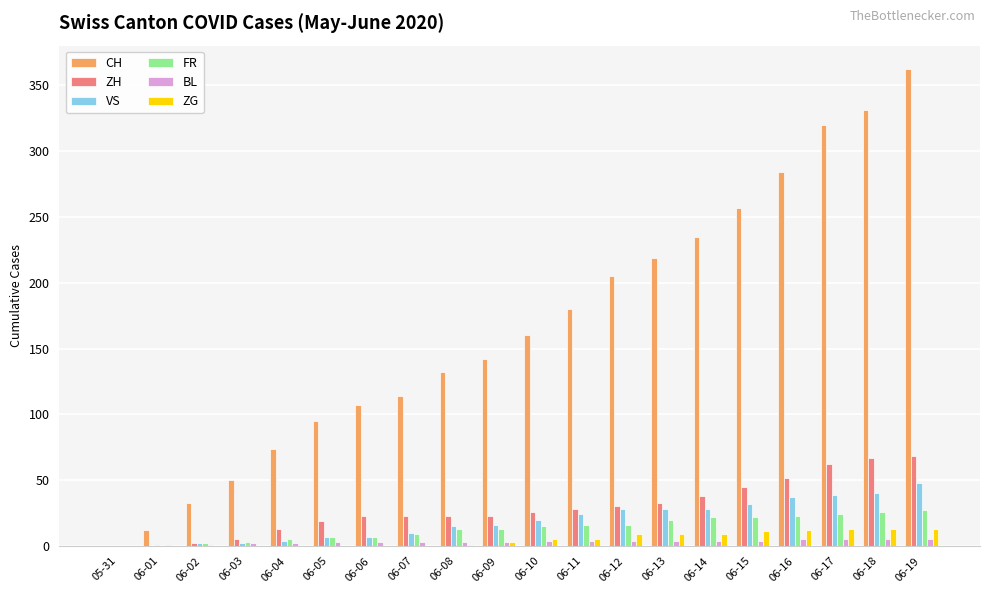

Is the value of ZG at 05-31 greater than the value of ZH at 06-19?

No